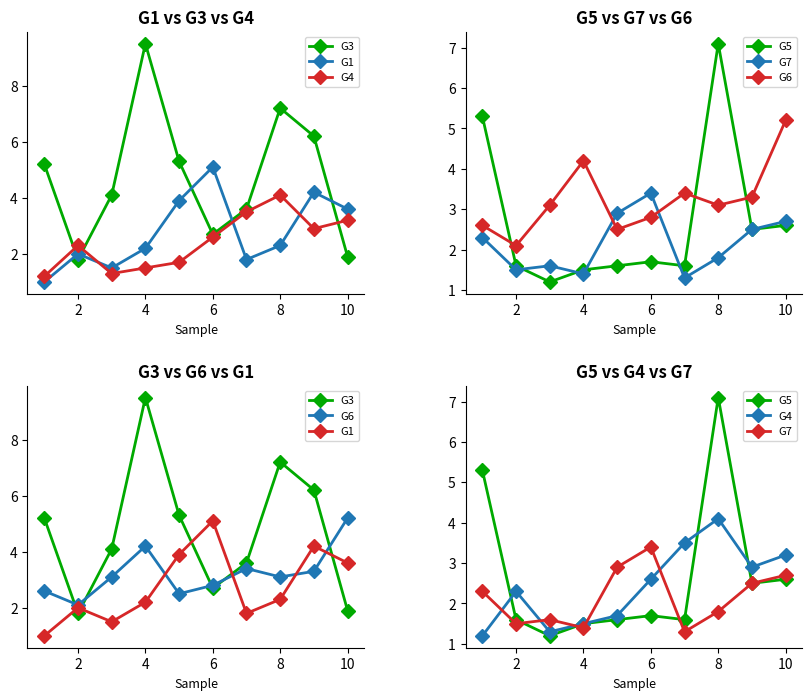

How many interior local peaks does the G5 series have?

2